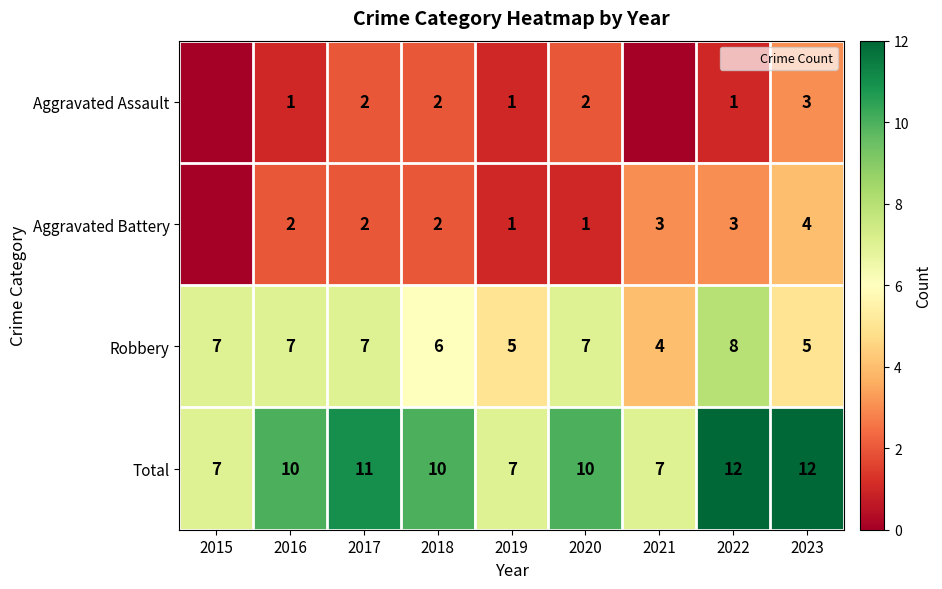

What is the average value of the Aggravated Battery series?

2